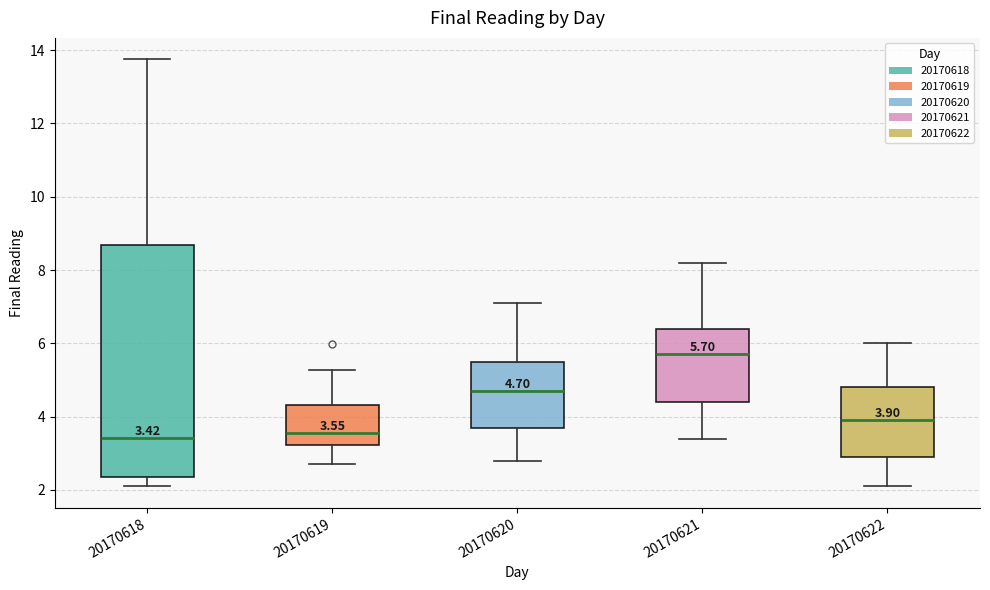

Comparing the boxes themselves (not the whiskers), which one is the tallest?

20170618